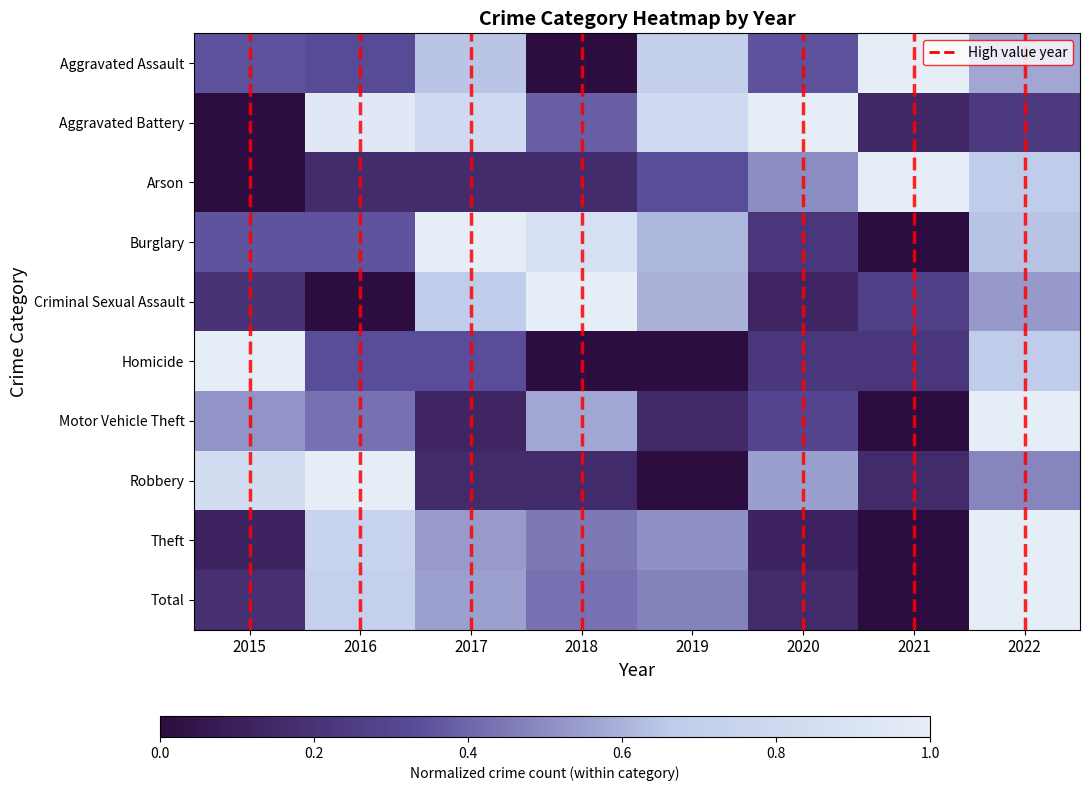

What is the total value across all series at 2015?

3.6